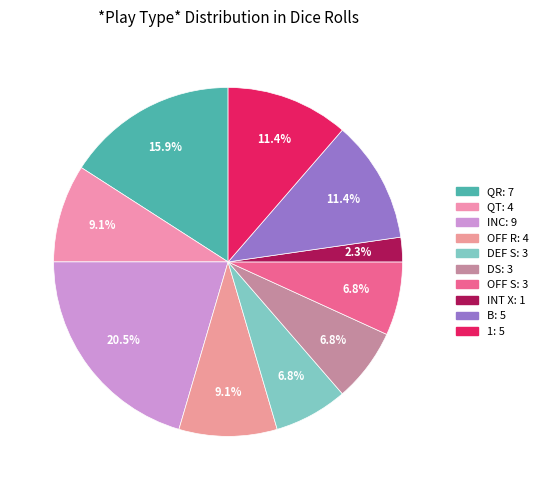

What is the smallest slice in the pie chart?

INT X